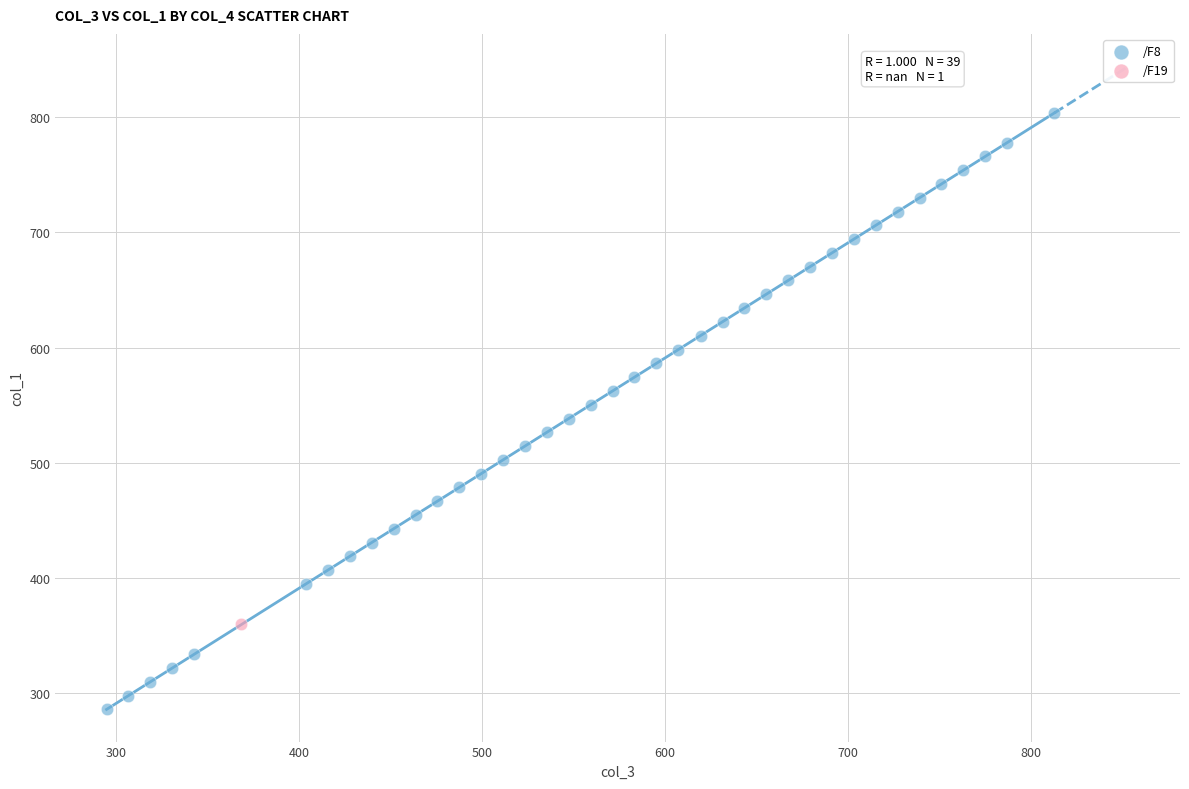

What are all the series names shown in the legend?

/F8, /F19